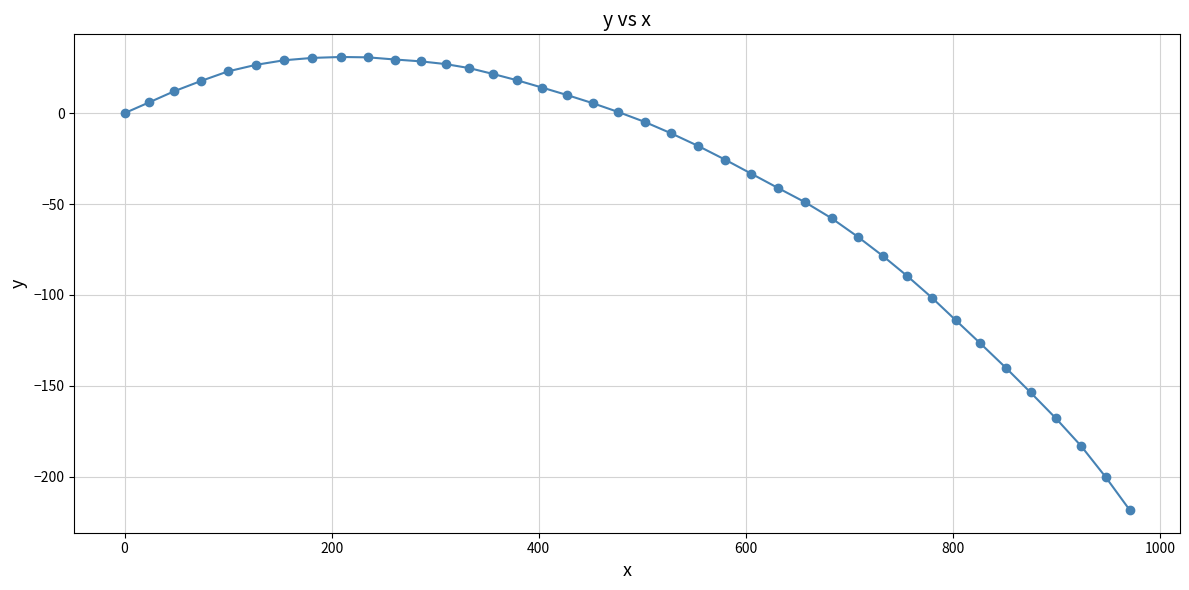

How many categories are shown in the chart?

40